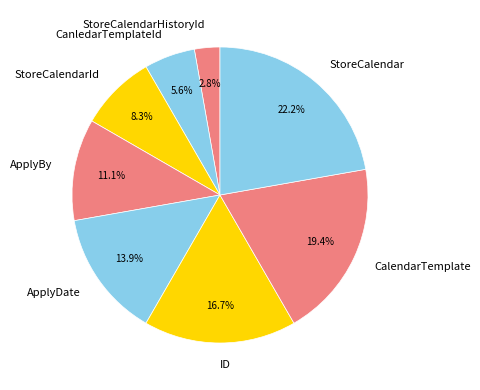

Which slice is the smallest?

StoreCalendarHistoryId